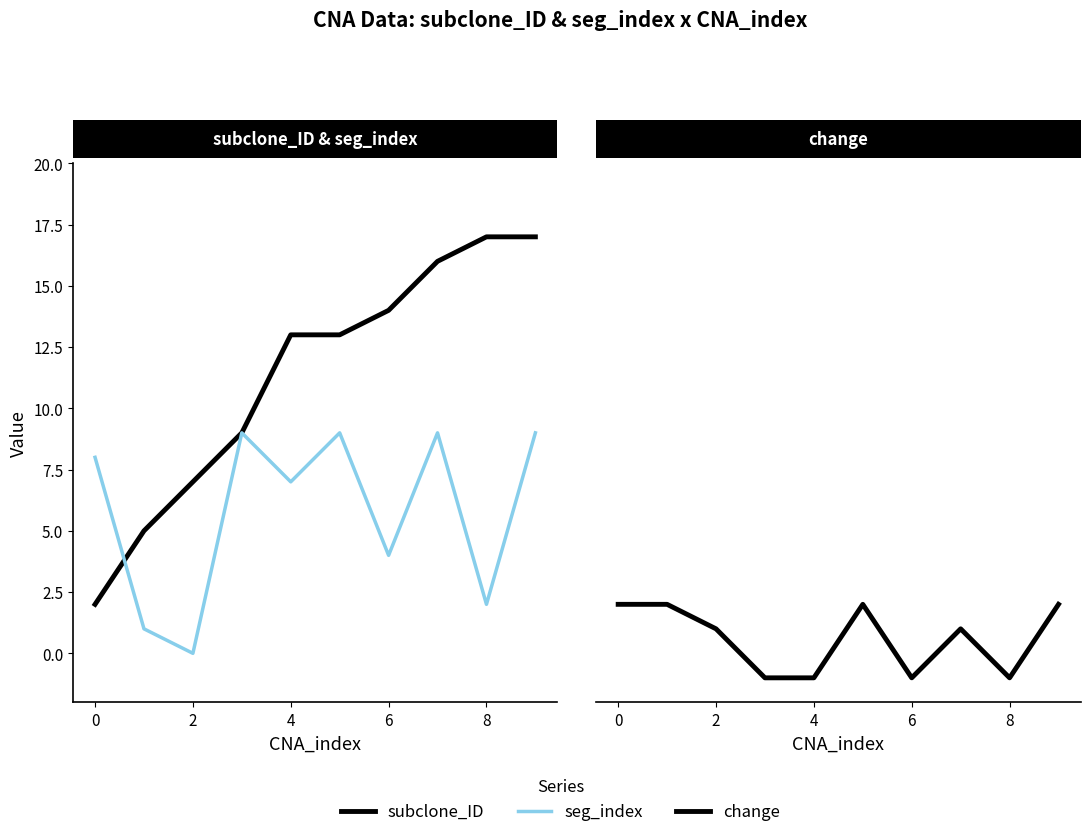

Is this an area chart (filled region under the line)?

No